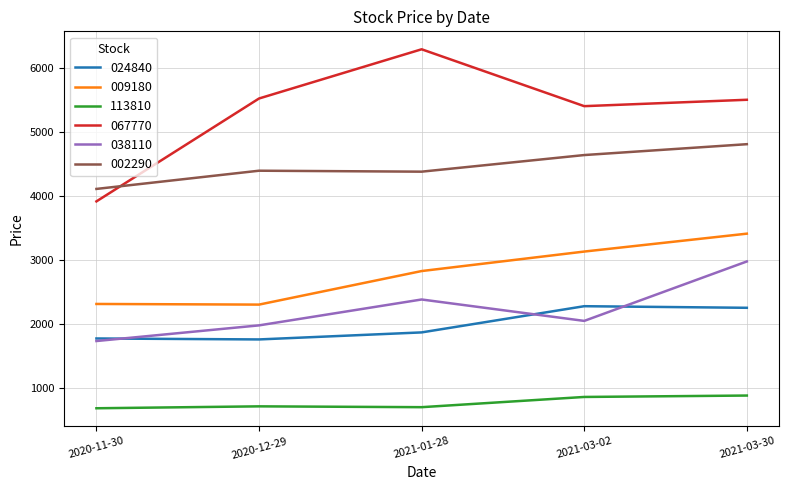

At which category does the chart reach its peak across all series?

2021-01-28